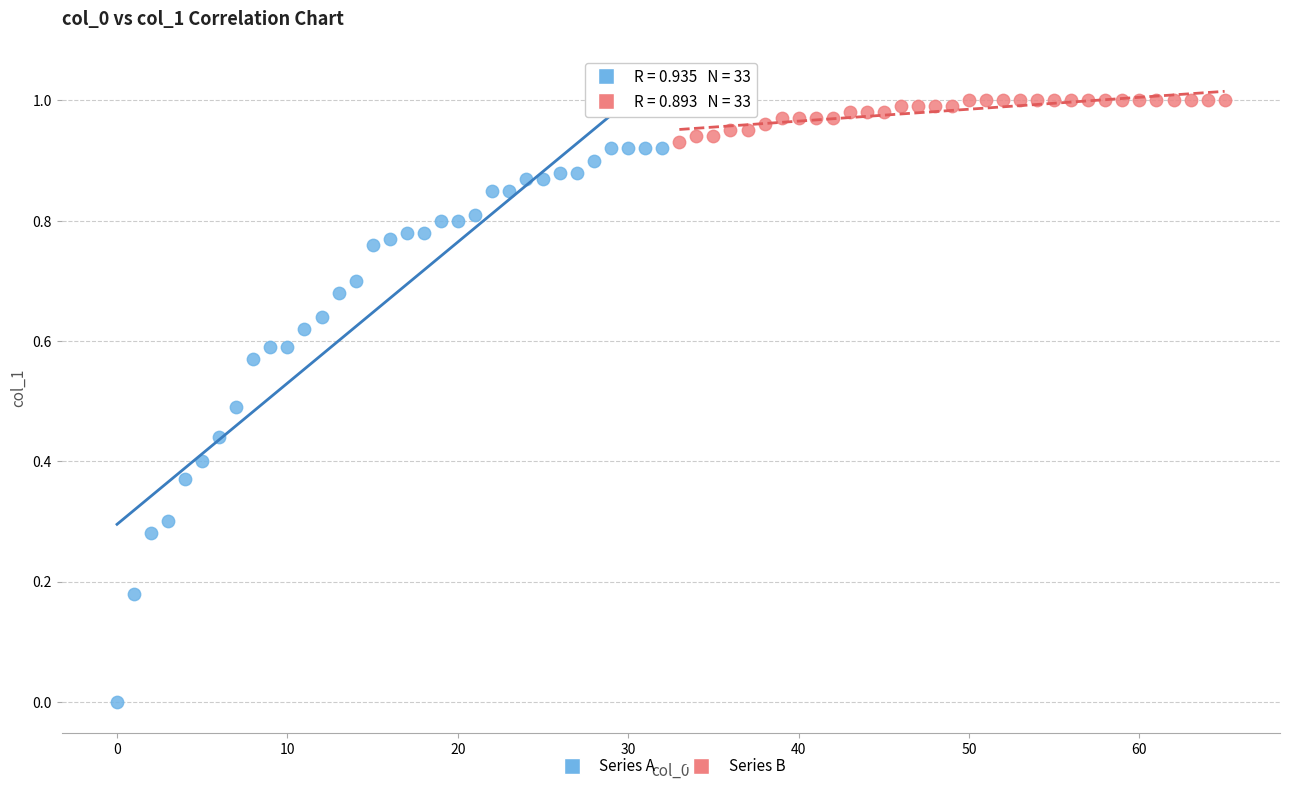

Which series contains the highest Y value?

Series B